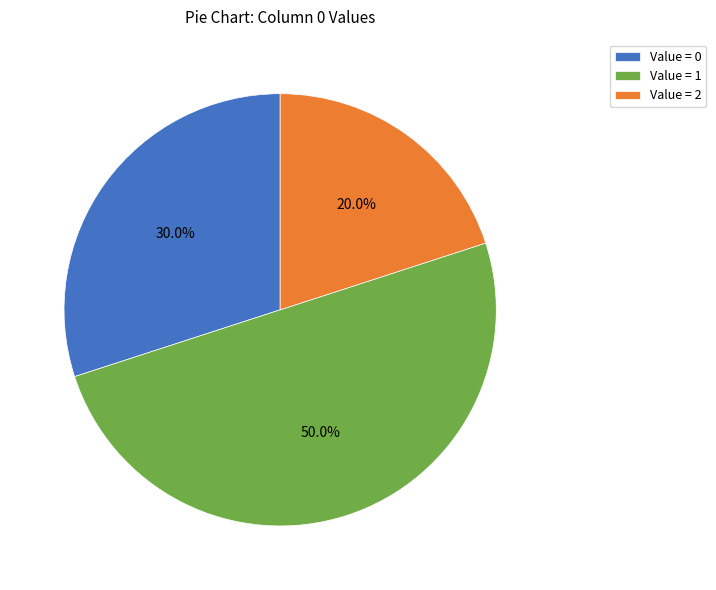

Combined, do Value = 1 and Value = 2 account for over 50%?

Yes